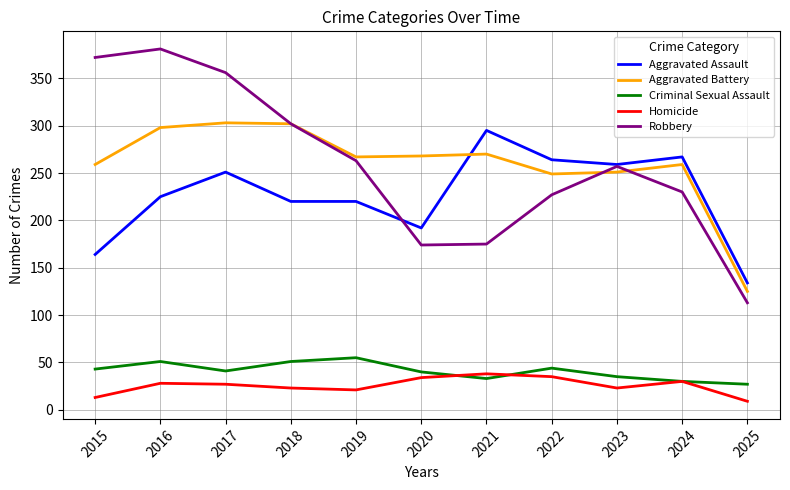

Does the chart have visible grid lines?

Yes